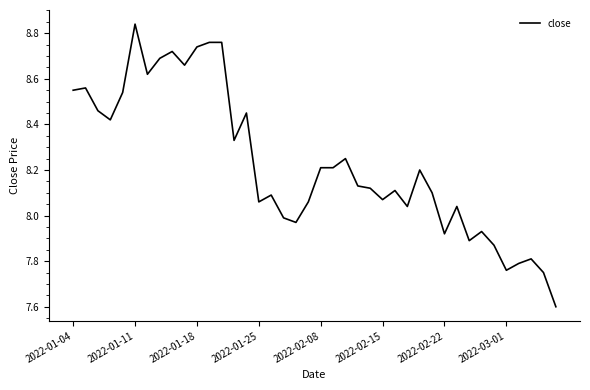

Does the chart have visible grid lines?

No